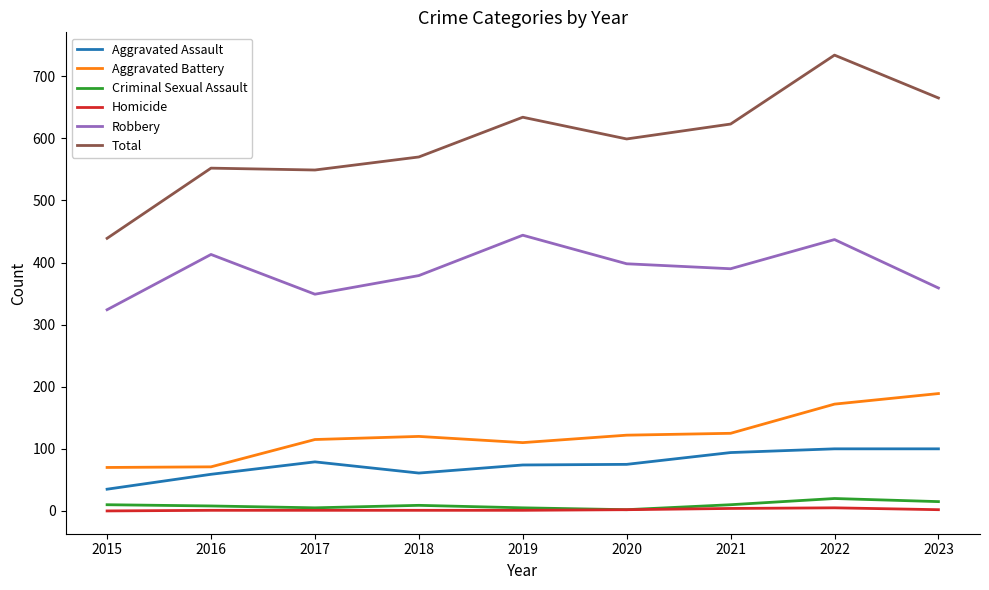

Between 2015 and 2018, which series saw the biggest shift?

Total